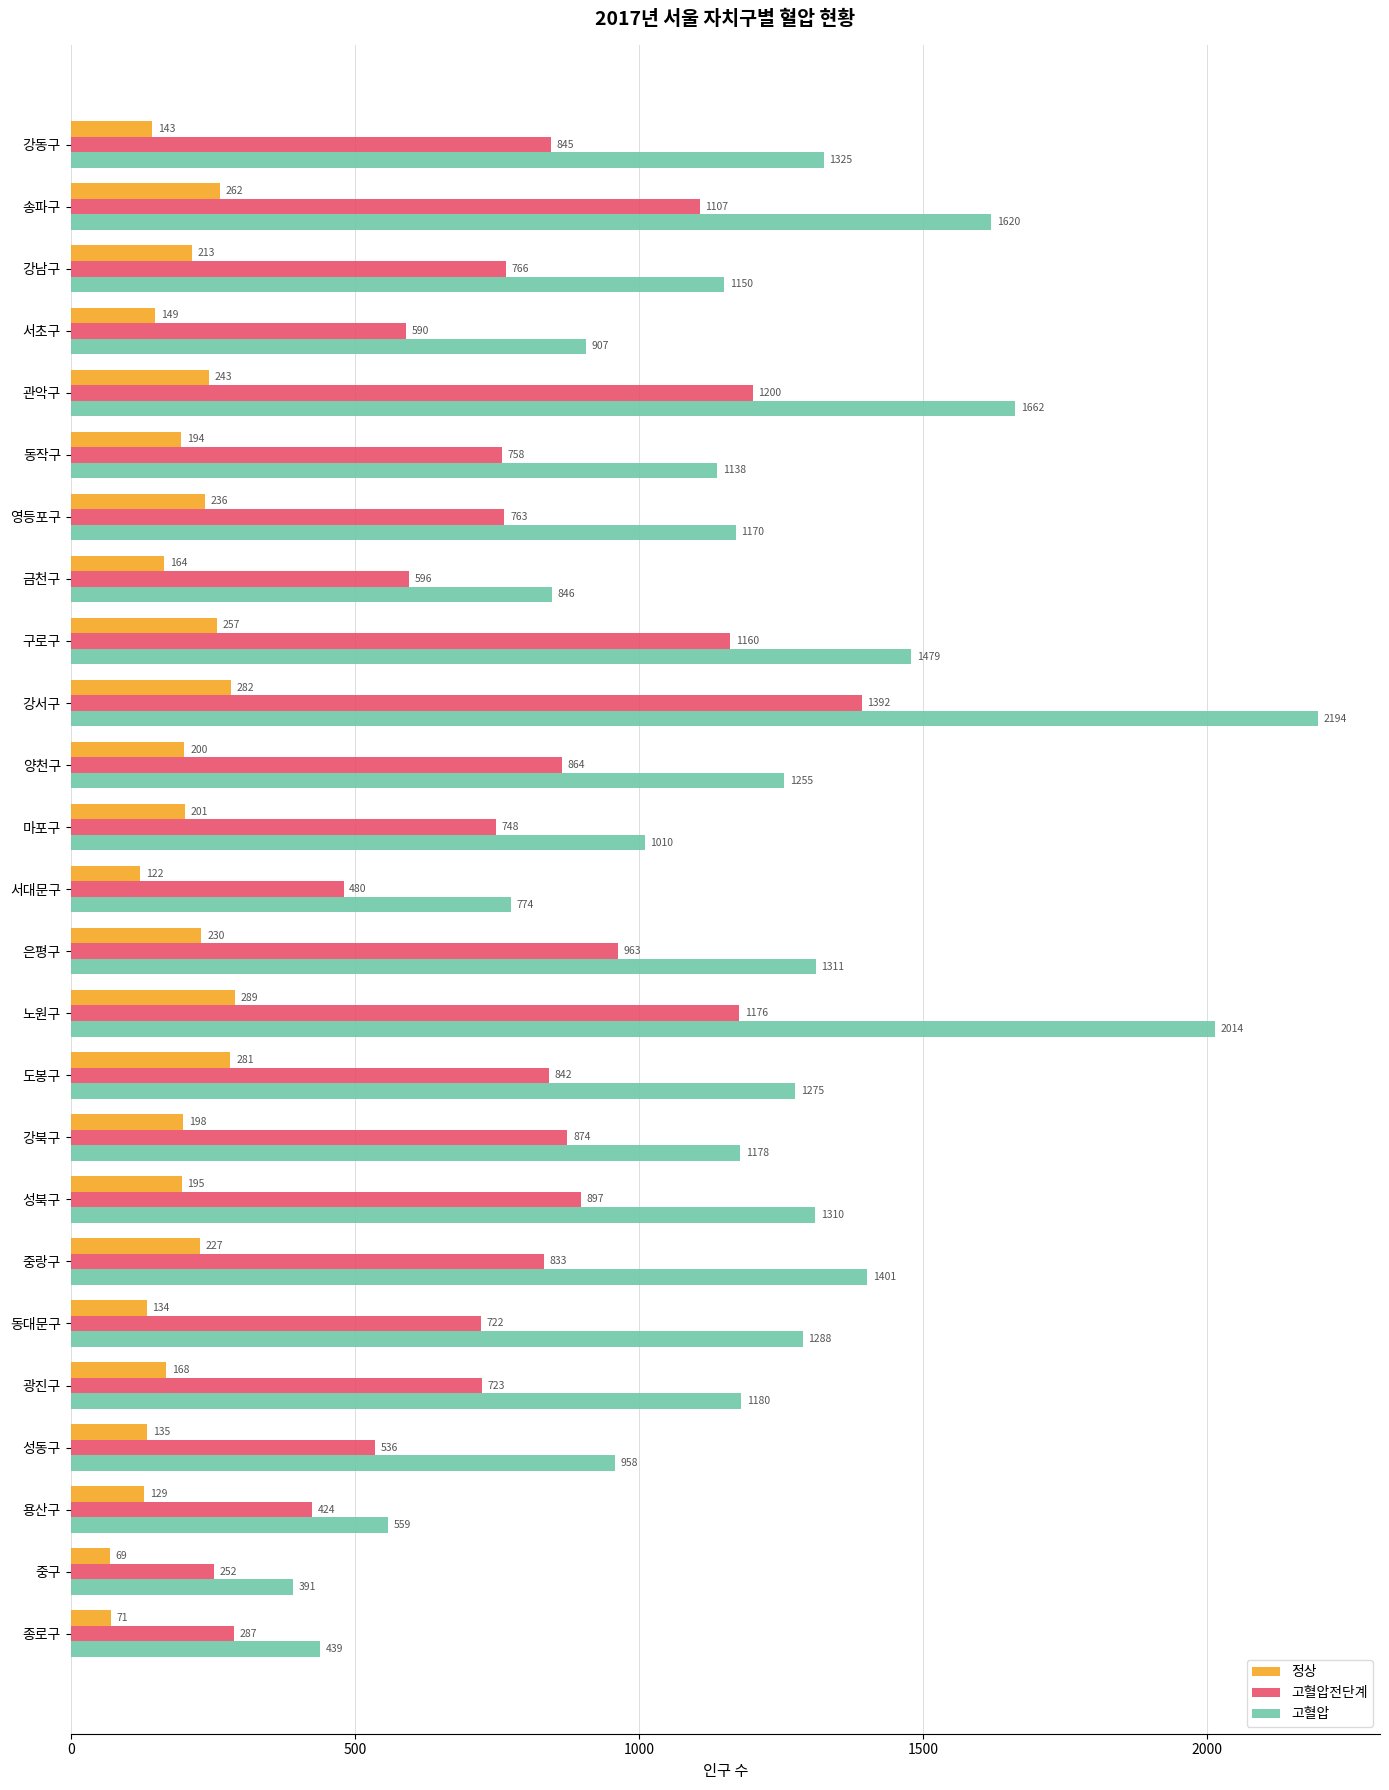

Where is 고혈압전단계 nearest to the value 822?

중랑구